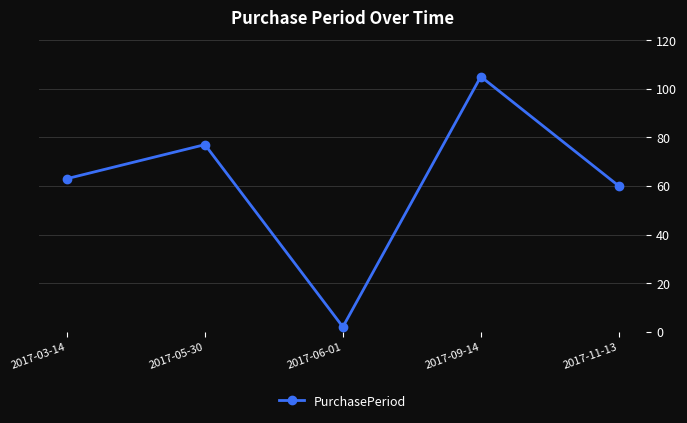

Approximately how many times larger is the value at 2017-05-30 compared to 2017-11-13?

1.3